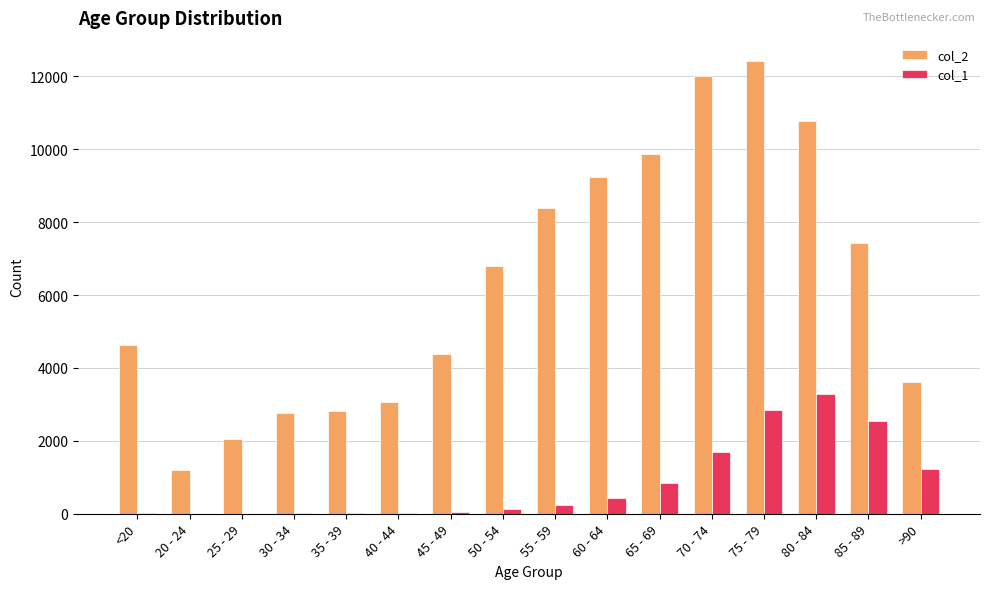

Is the value of col_2 at 65 - 69 greater than the value of col_1 at 35 - 39?

Yes